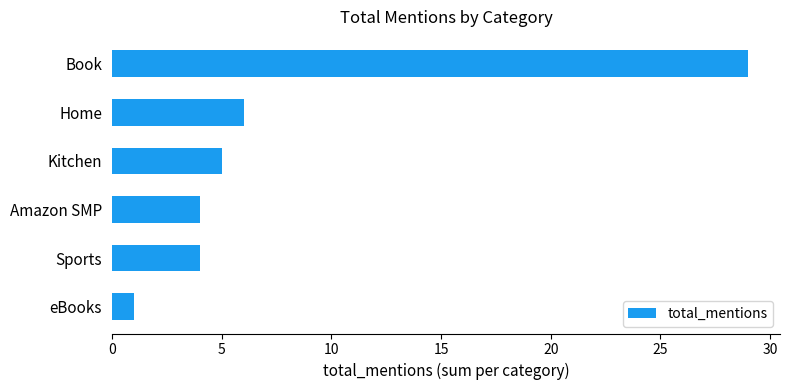

What is the sum of all values?

49